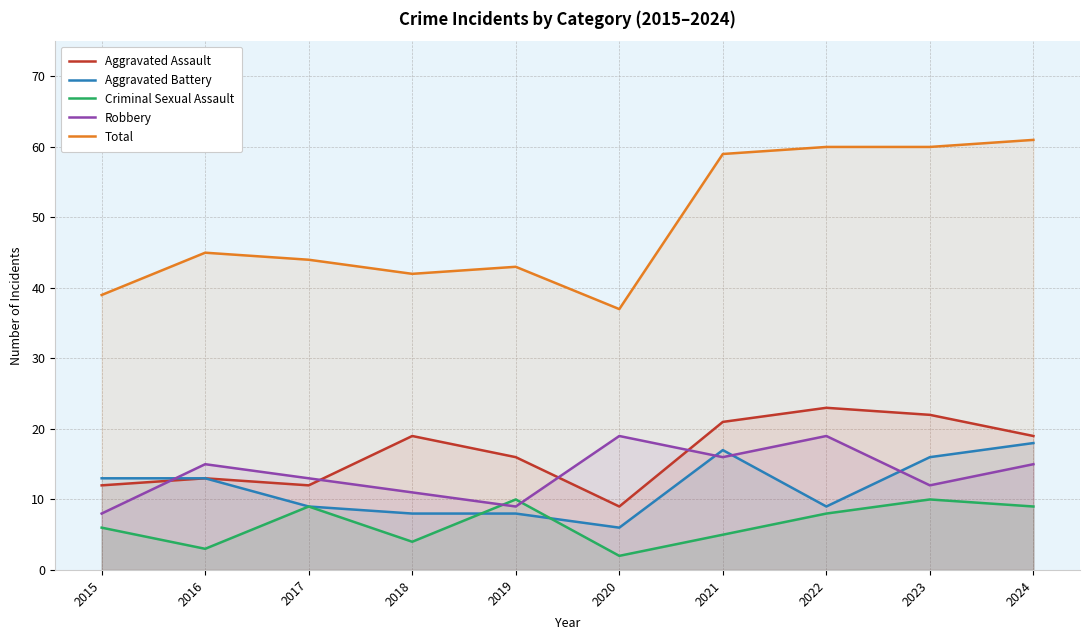

What is the sum of the Aggravated Battery values at 2021 and 2017?

26